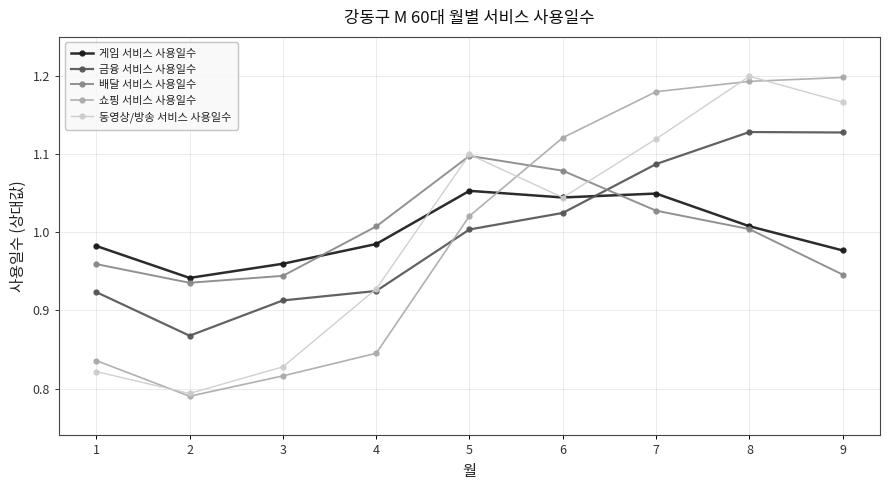

True or false: 금융 서비스 사용일수 has a value of 1.2 at 3.

False